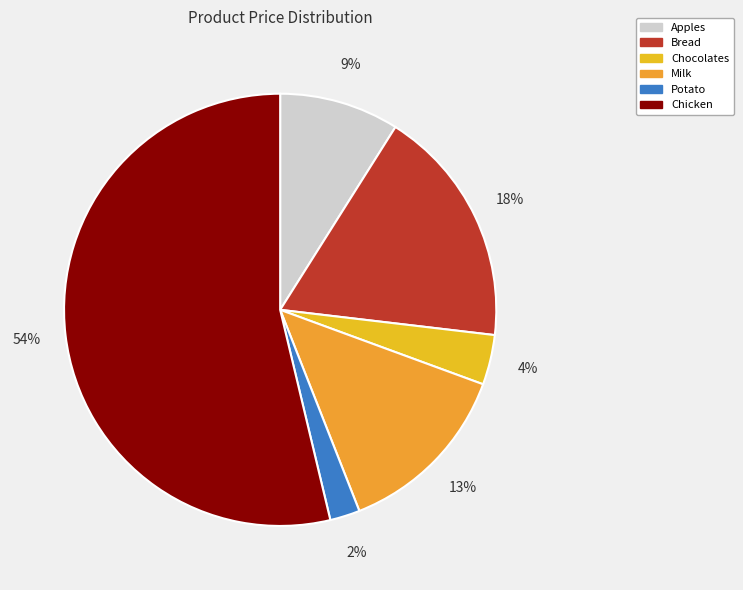

What is the largest slice in the pie chart?

Chicken